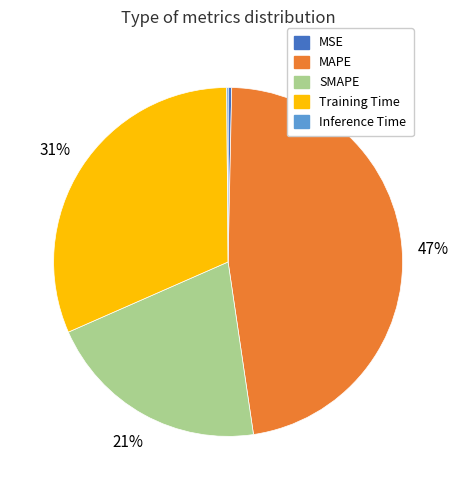

Is there a majority slice in this chart?

No